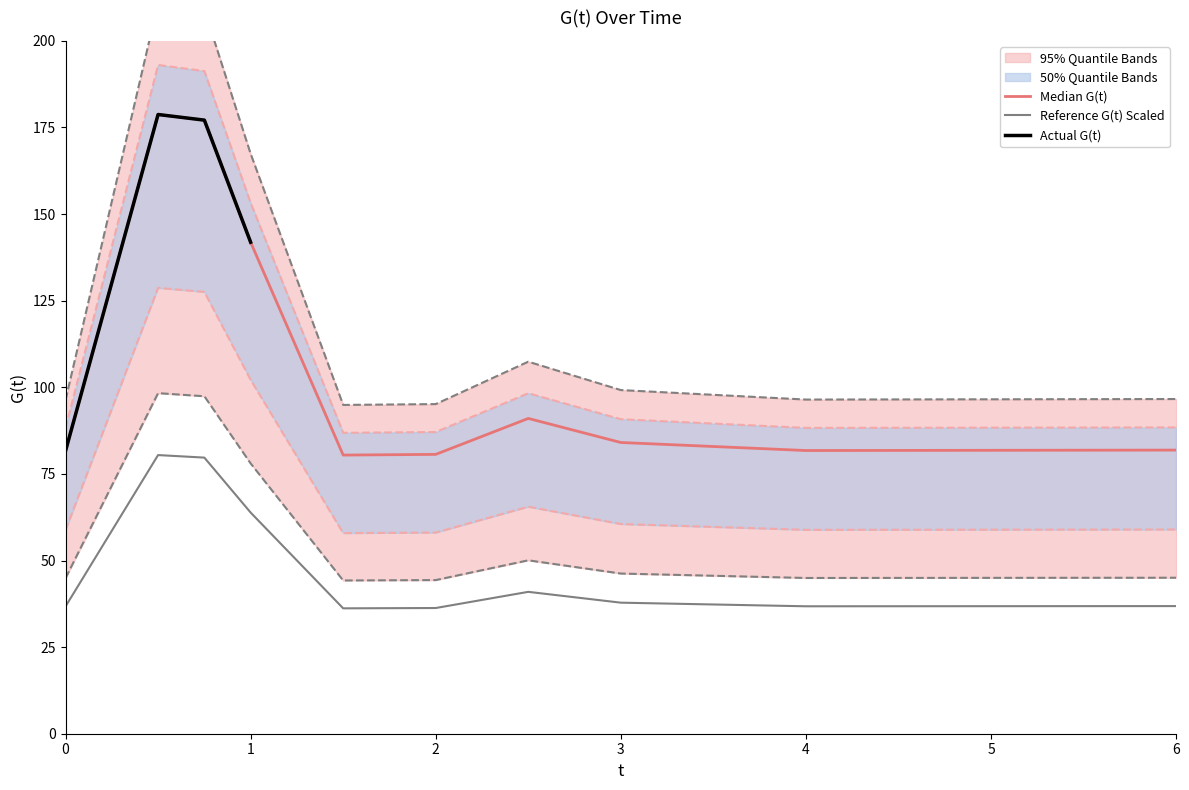

What is the difference between the maximum and second lowest values?

115.8